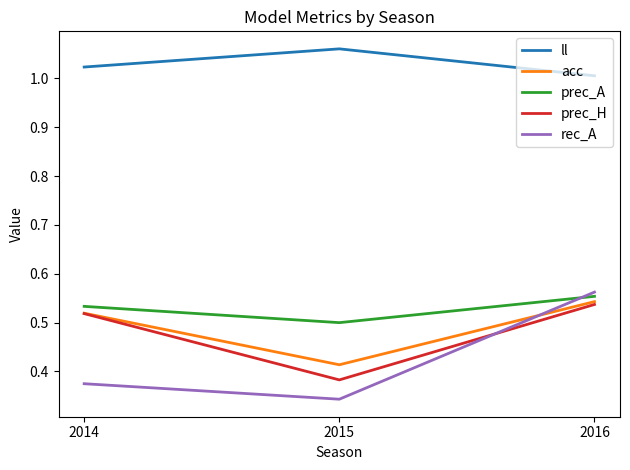

The value of prec_H at 2015 is 0.1. True or false?

False